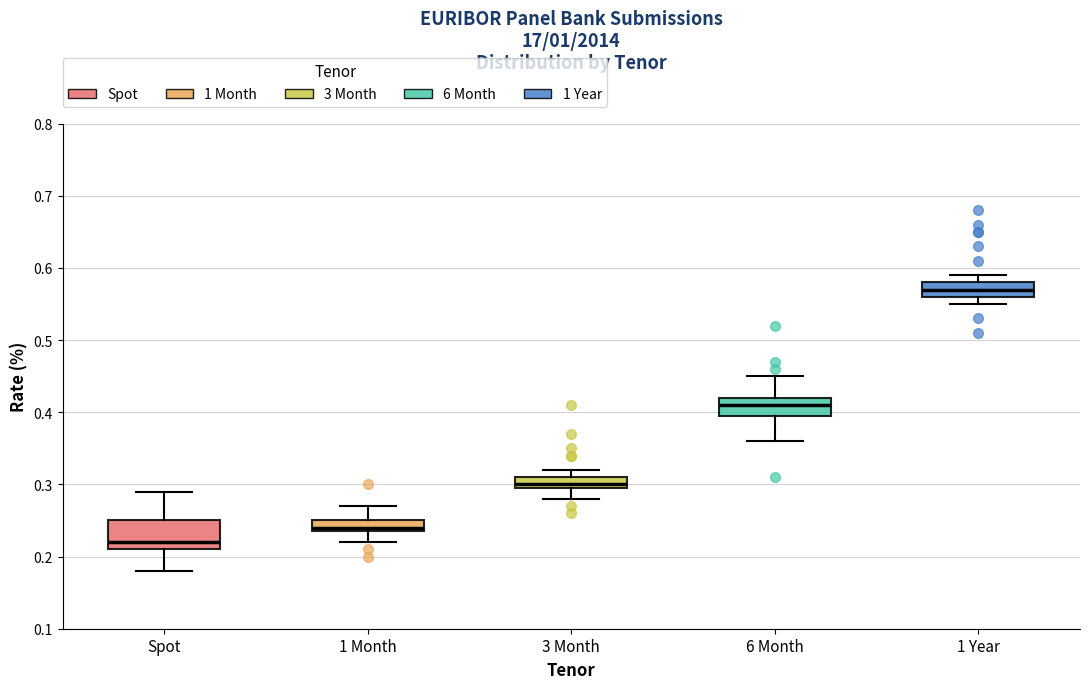

Which box is the tallest, from its lower edge to its upper edge?

Spot